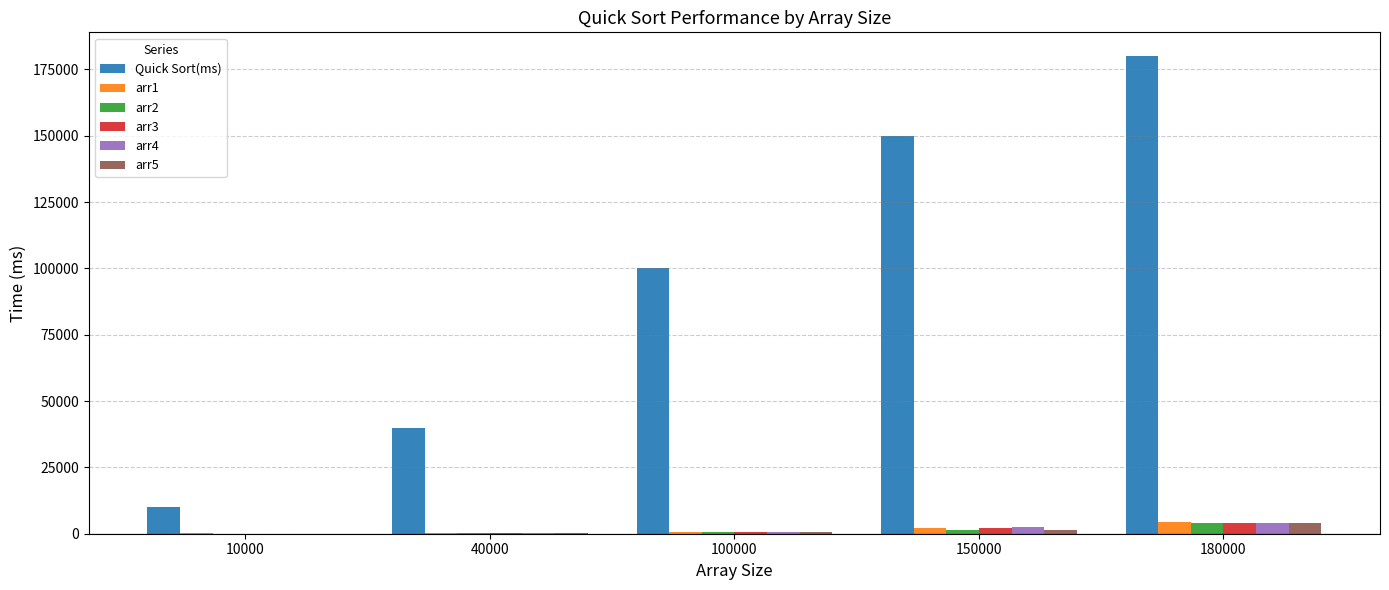

How many groups of bars are there?

5